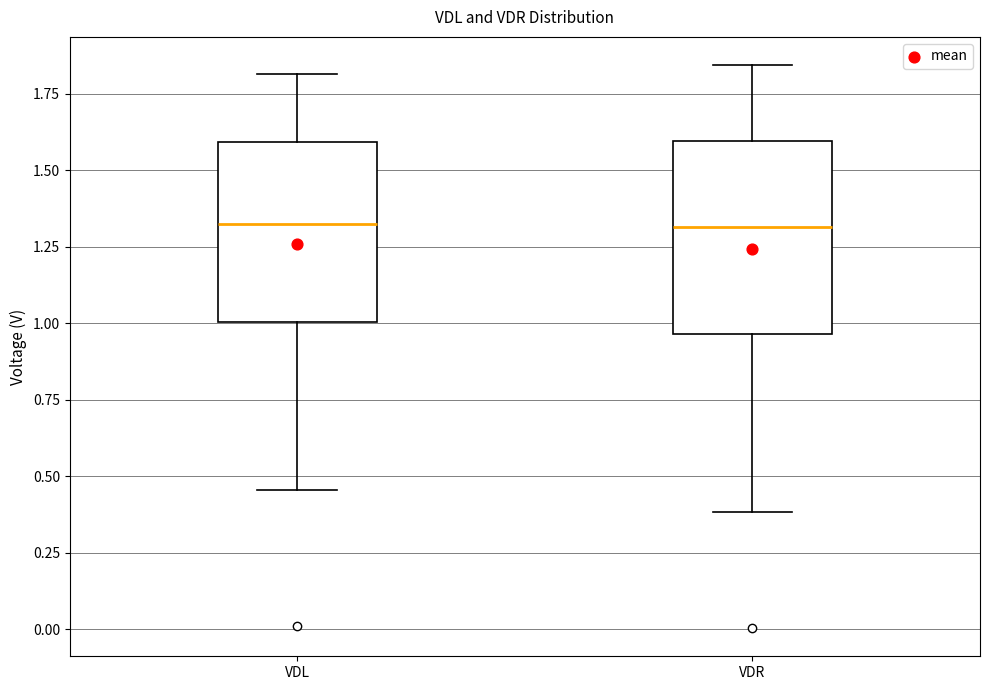

Reading left to right, read every box against the y-axis: the position of its median line, the range the box covers, and the ends of its whiskers. The values are not printed on the chart, so give them approximately, as read against the axis.

VDL: median 1.35, box 1.00 to 1.60, whiskers 0.45 to 1.80
VDR: median 1.30, box 0.95 to 1.60, whiskers 0.40 to 1.85